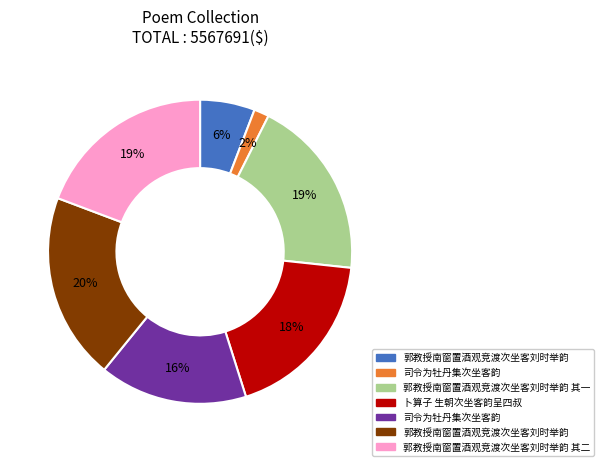

To the nearest percent, what is the difference between the largest and smallest slice percentages?

18%